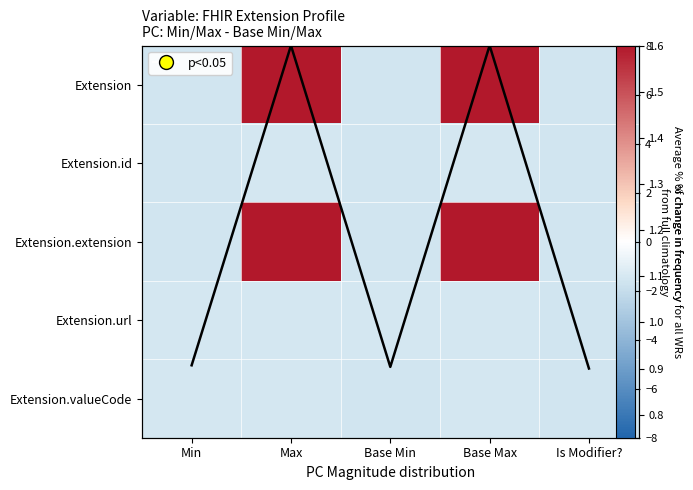

Between Base Max and Max, which is larger?

Base Max